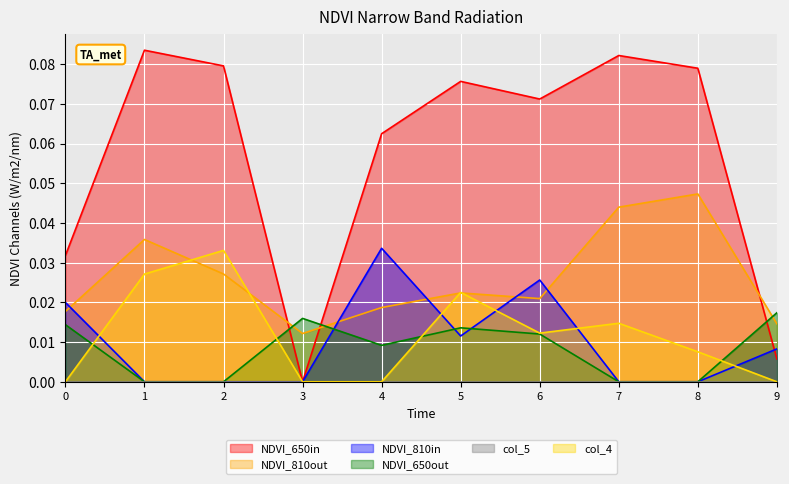

What is the average value of the col_1 series?

0.1